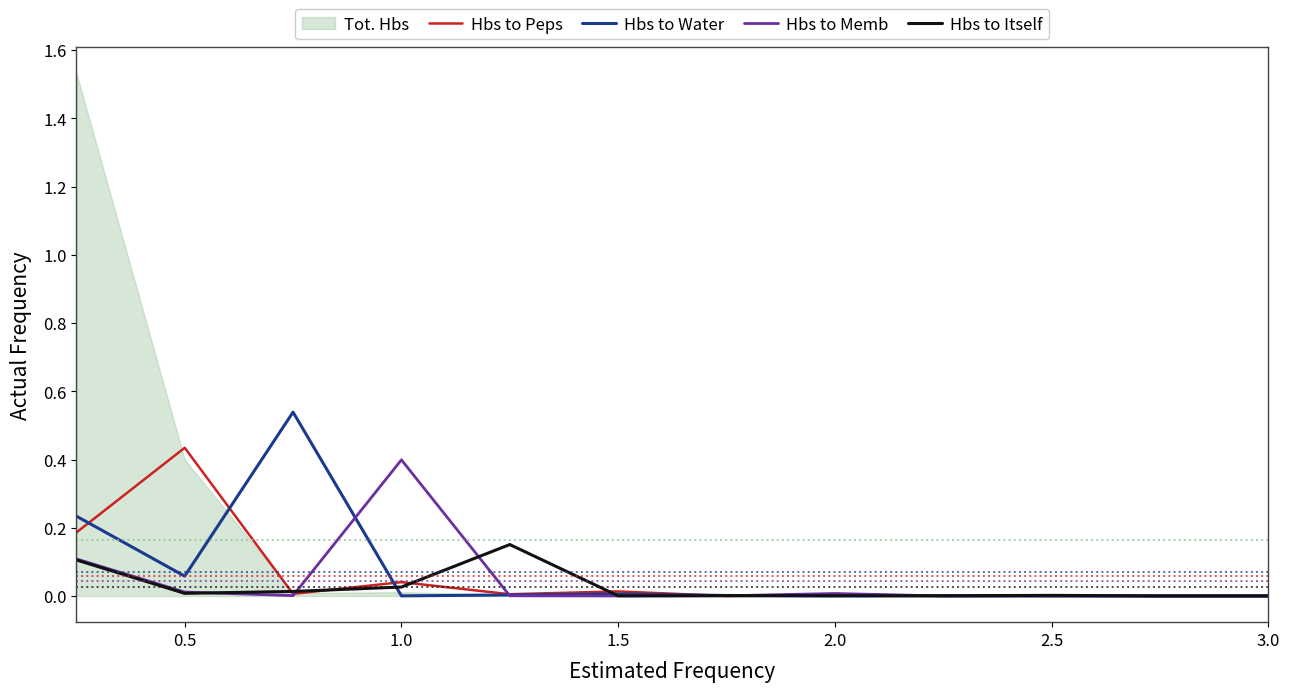

List the series in order of their overall mean, lowest first.

Hbs to Itself, Hbs to Memb, Hbs to Peps, Hbs to Water